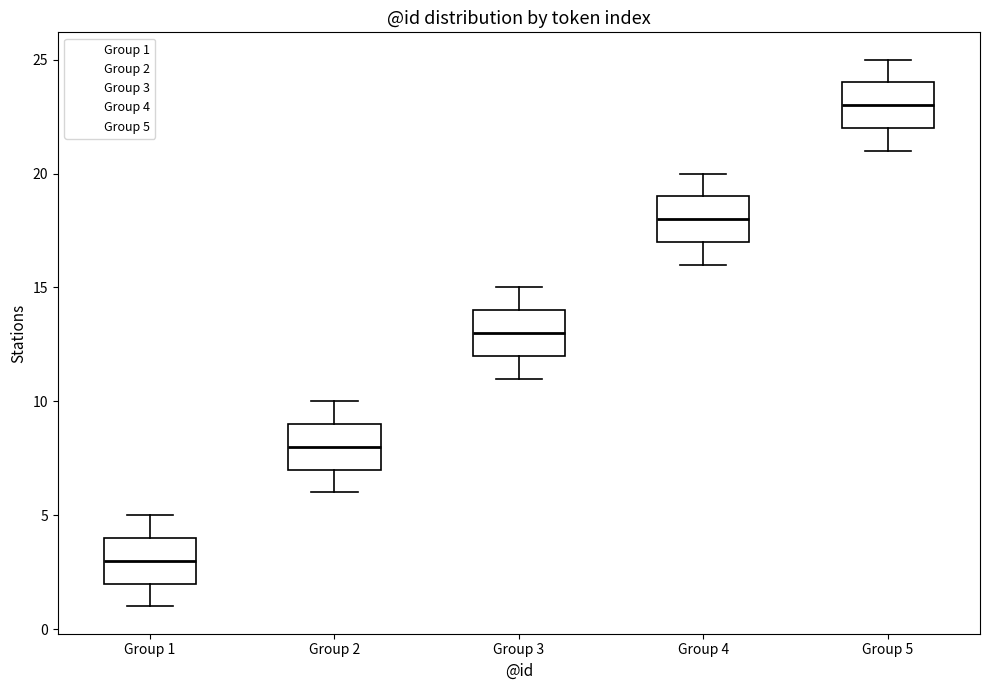

Where is the lower edge of the box for Group 1 on the y-axis? The values are not printed on the chart, so give them approximately, as read against the axis.

2